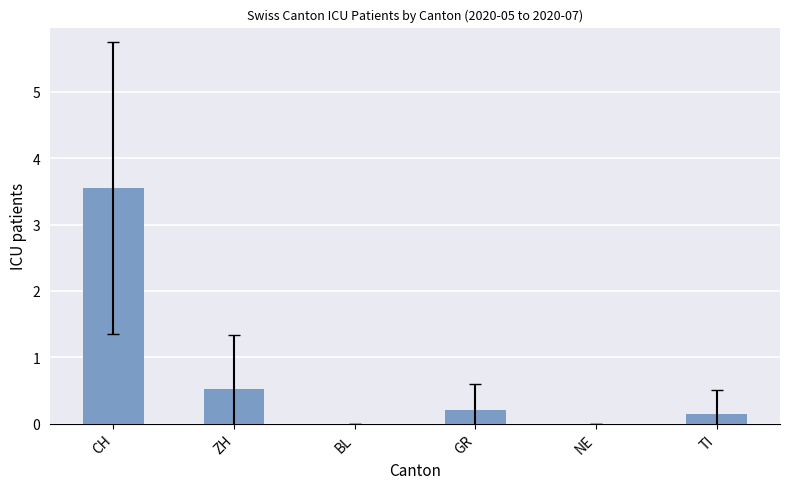

Which label corresponds to the largest value in the chart?

CH